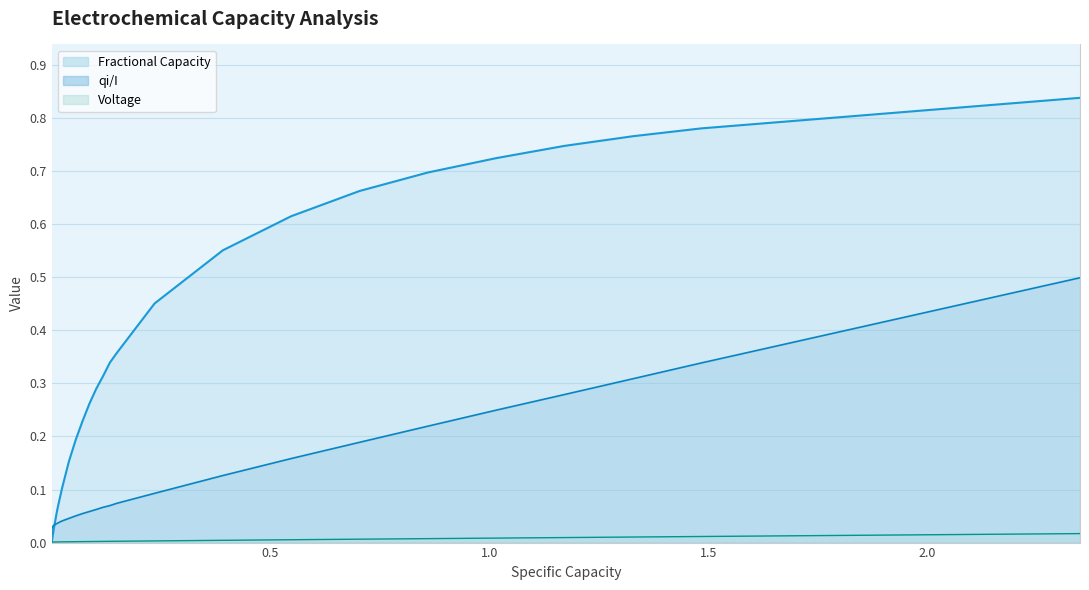

Which series has the widest spread of values?

Fractional Capacity